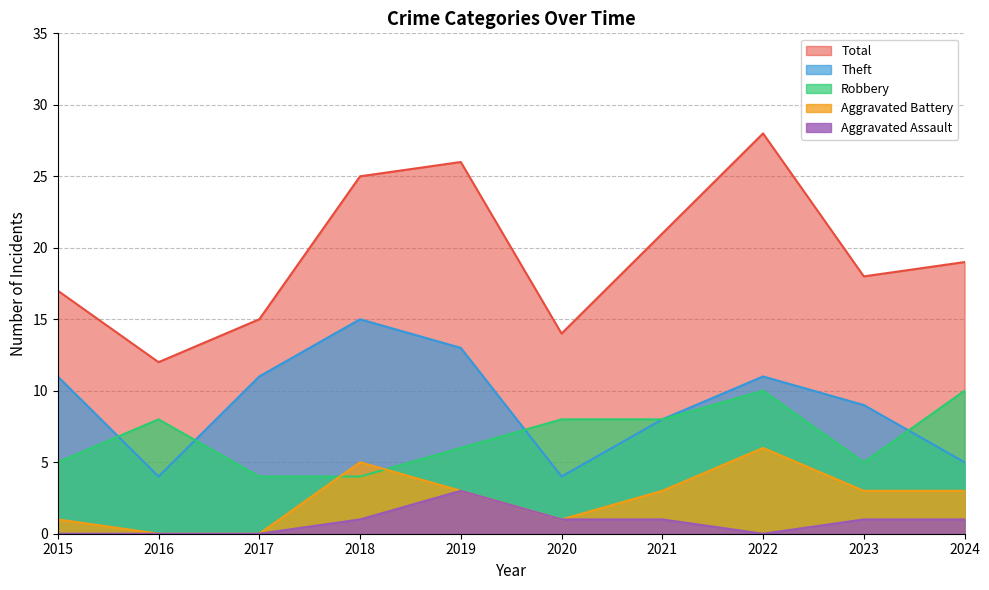

True or false: Aggravated Assault and Robbery intersect in this chart.

False